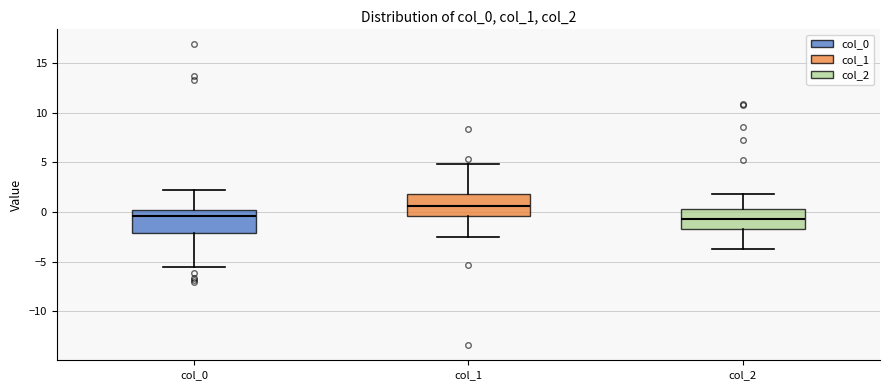

Where does the upper whisker of the box for col_1 end on the y-axis? The values are not printed on the chart, so give them approximately, as read against the axis.

5.0